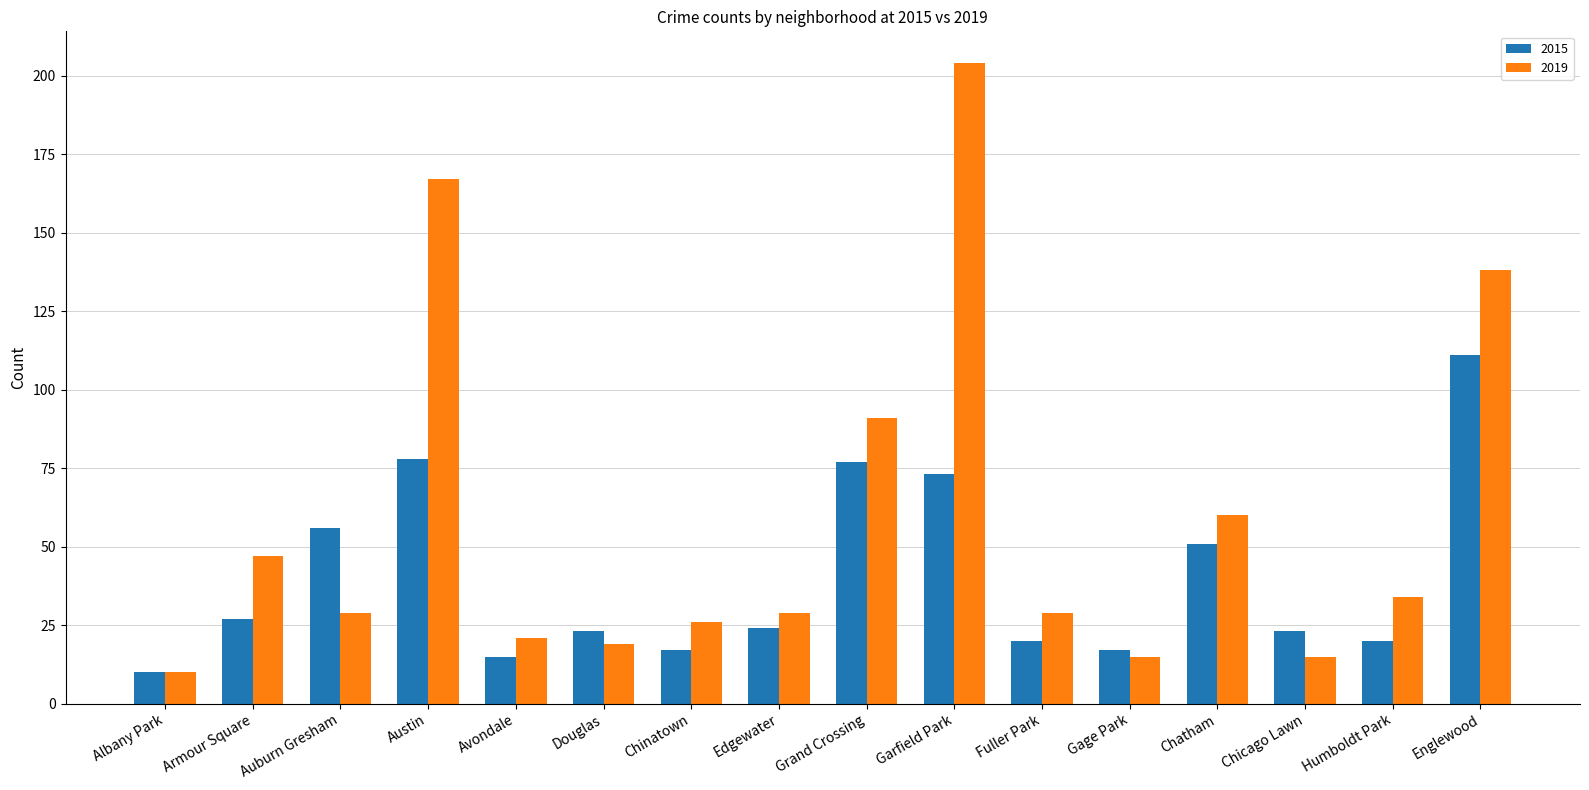

The value of 2015 at Garfield Park is 35. True or false?

False